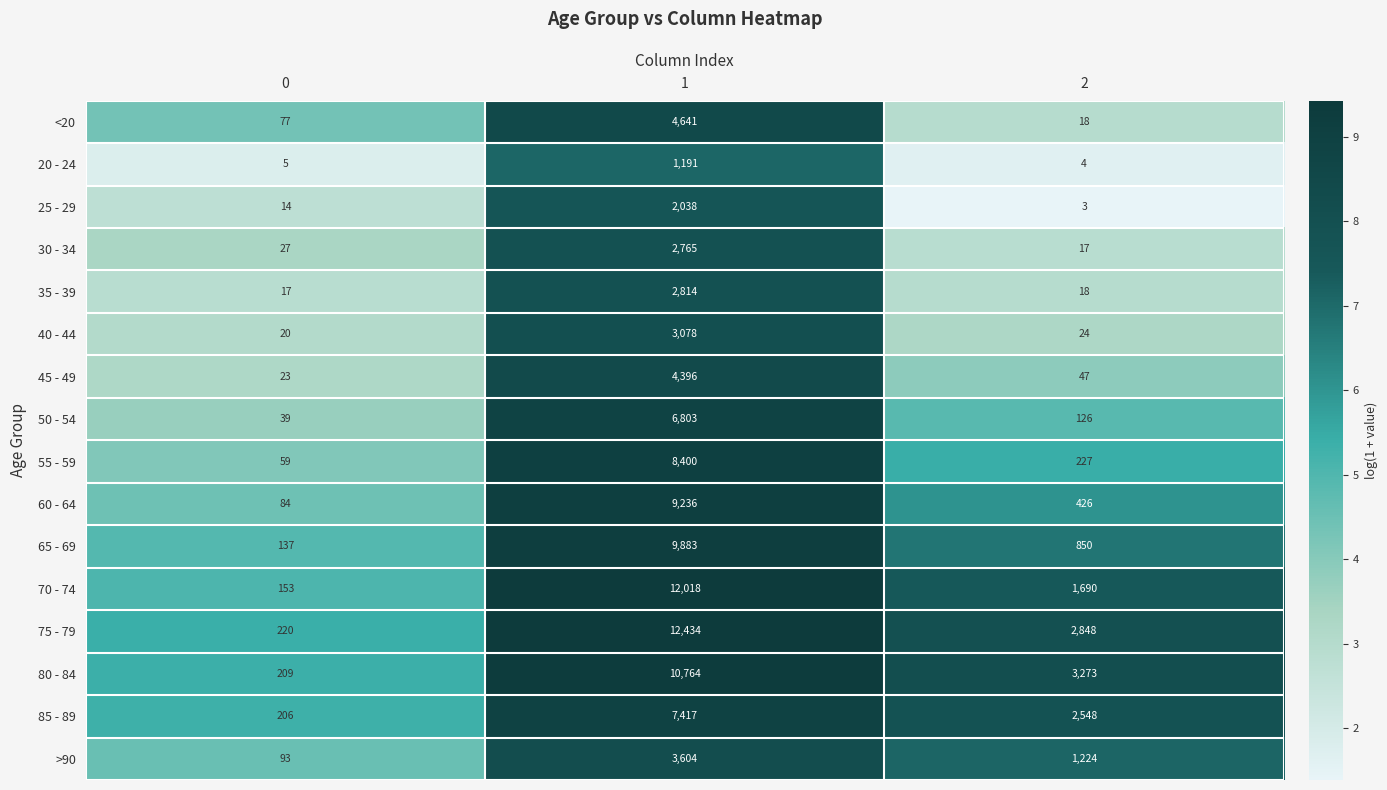

List the series in order of their peak value, lowest first.

20 - 24, 25 - 29, 30 - 34, 35 - 39, 40 - 44, >90, 45 - 49, <20, 50 - 54, 85 - 89, 55 - 59, 60 - 64, 65 - 69, 80 - 84, 70 - 74, 75 - 79